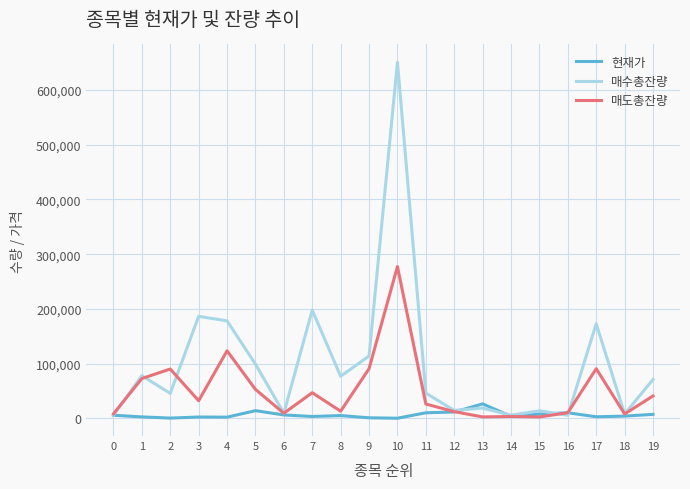

Rank the series by their maximum value, from highest to lowest.

매수총잔량, 매도총잔량, 현재가